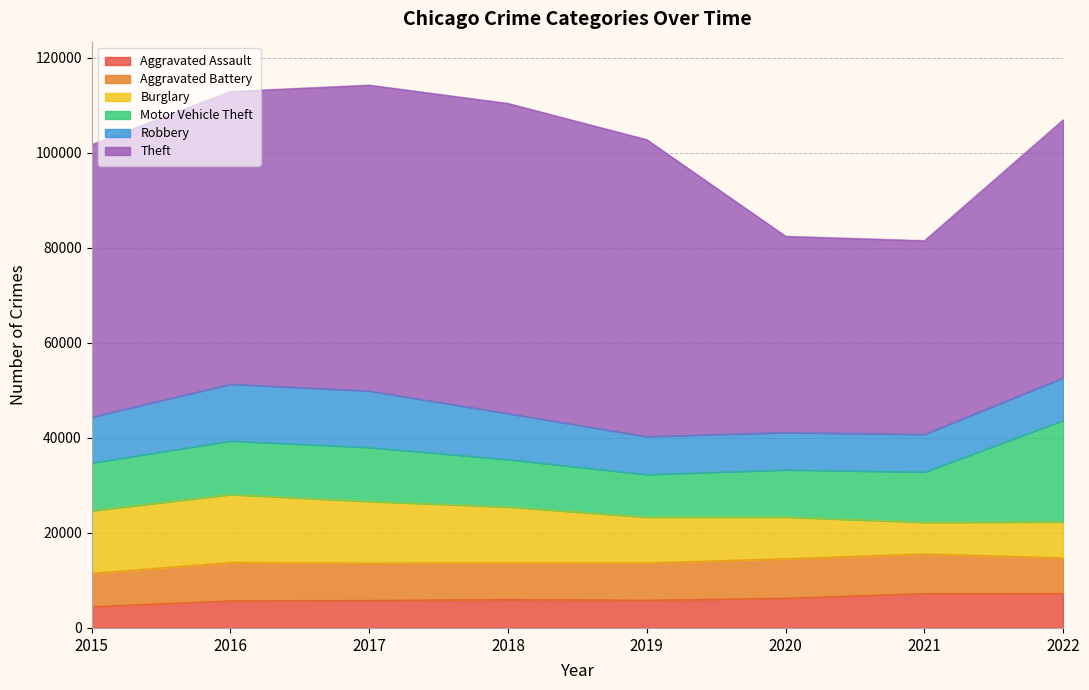

Which series ends up on top after the final intersection of Burglary and Aggravated Battery?

Burglary